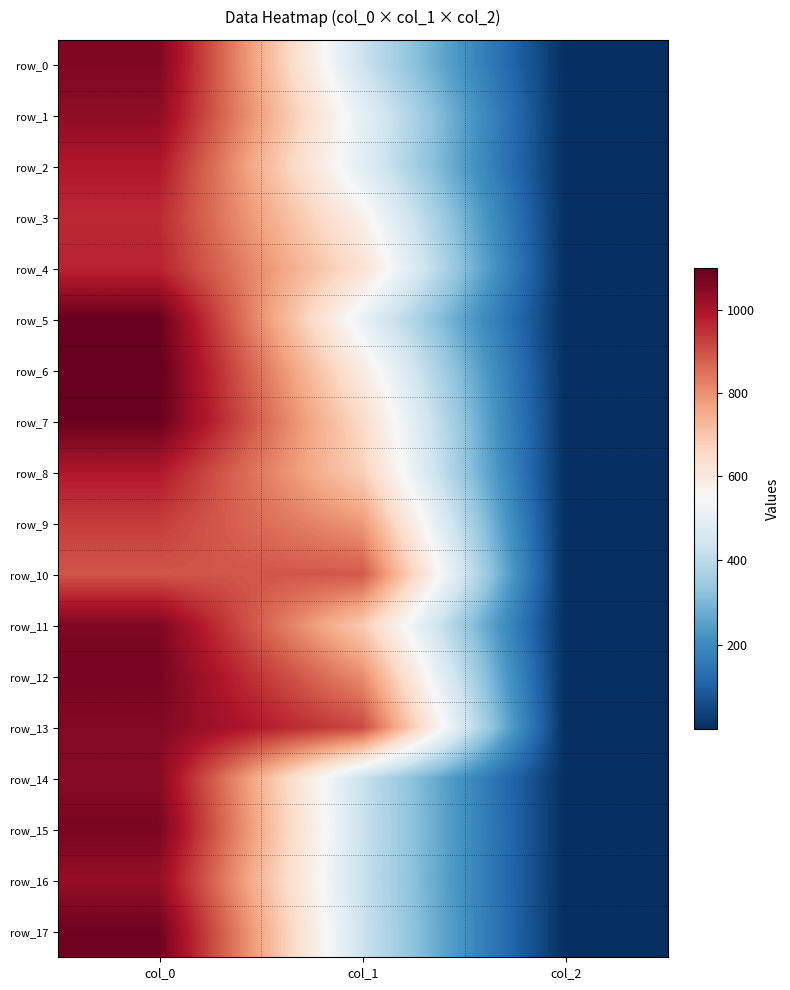

At how many categories does at least one series exceed 962?

1